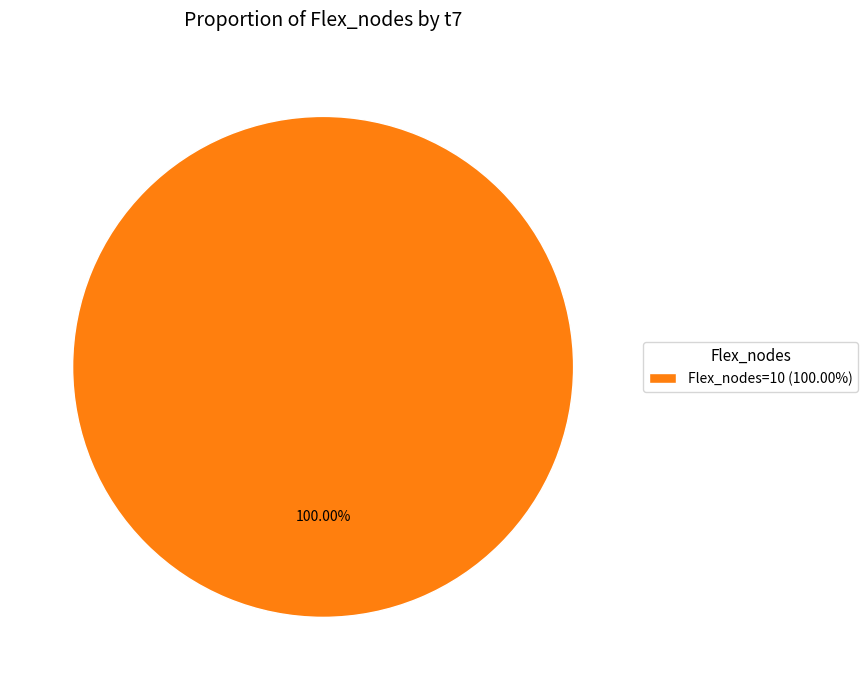

Rank the categories by value from lowest to highest.

Flex_nodes=10 (100.00%)